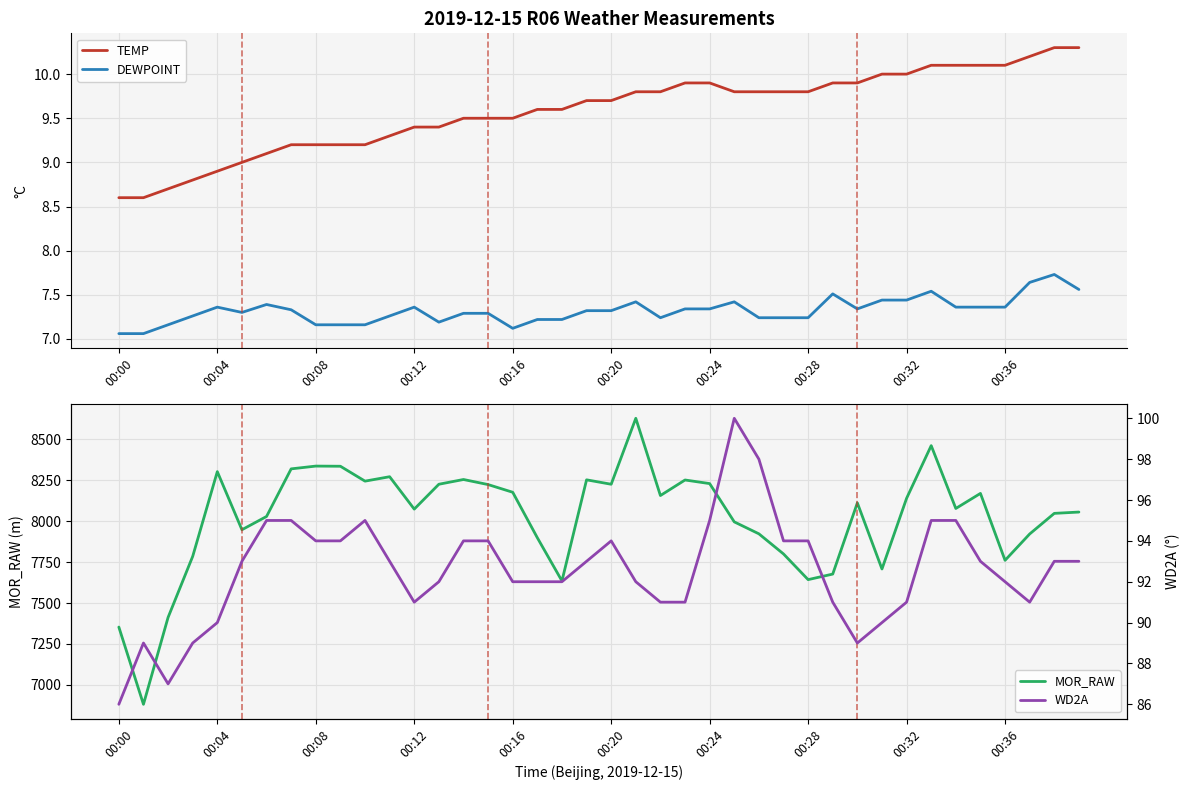

What is the value of the DEWPOINT point at the 10th from the left?

7.2